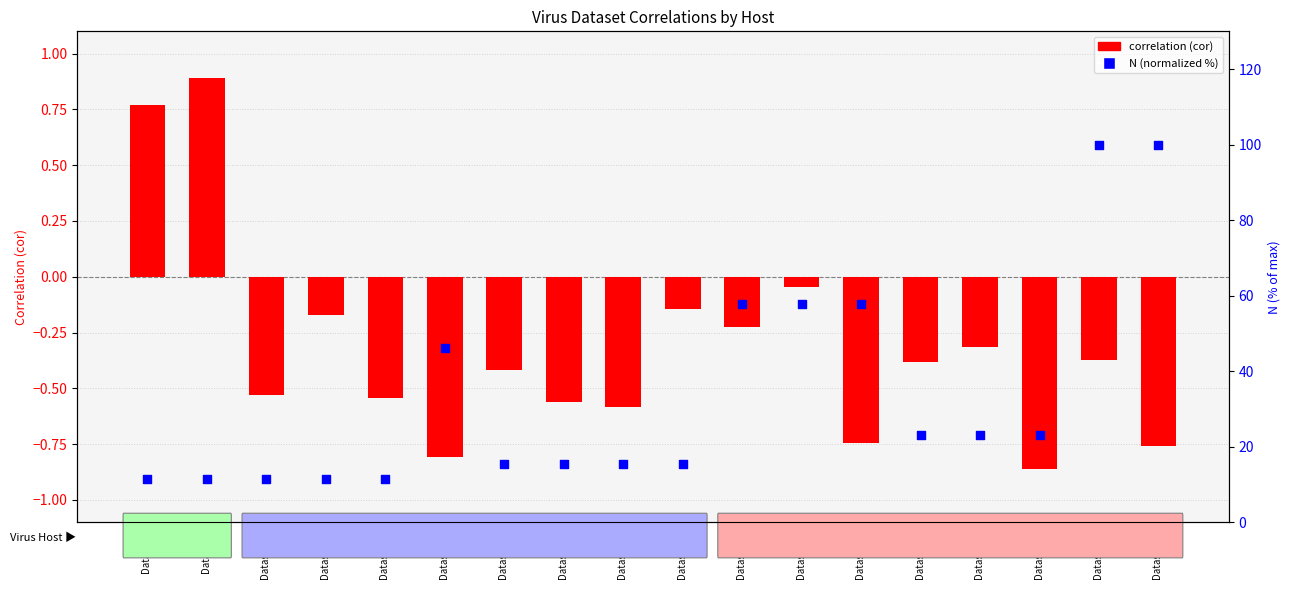

Which series reaches the minimum Y coordinate?

correlation (cor)